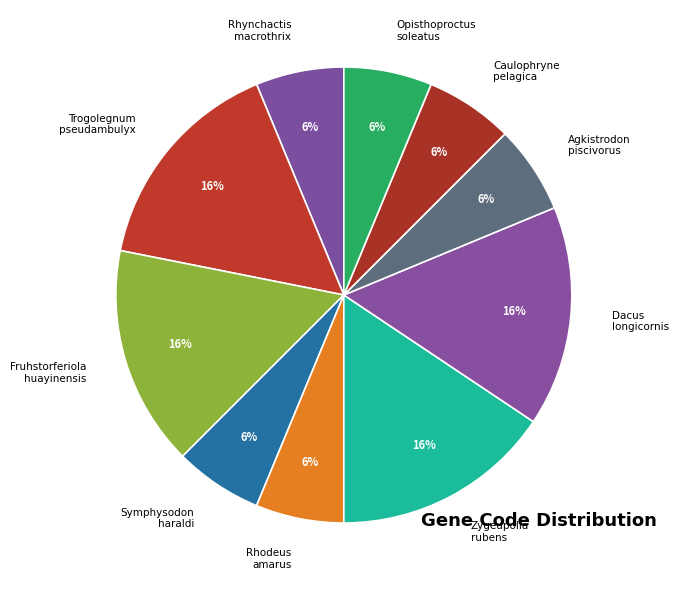

To the nearest percent, what percentage of the pie is Fruhstorferiola huayinensis?

16%